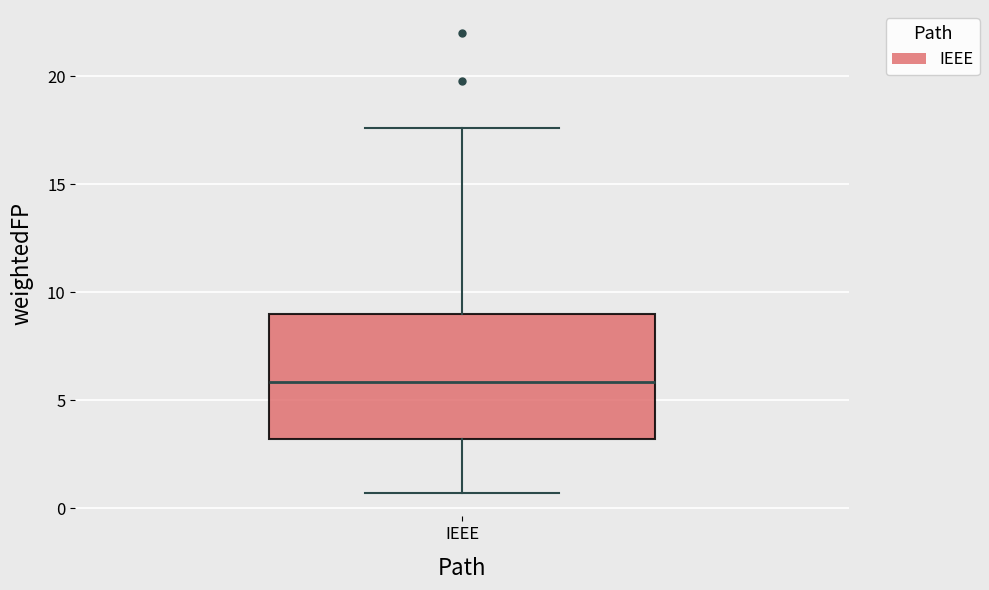

Transcribe this box plot: give where the median line is, the range the box spans, and where the two whiskers end, as read against the y-axis. The values are not printed on the chart, so give them approximately, as read against the axis.

median 6.0, box 3.0 to 9.0, whiskers 0.5 to 17.5